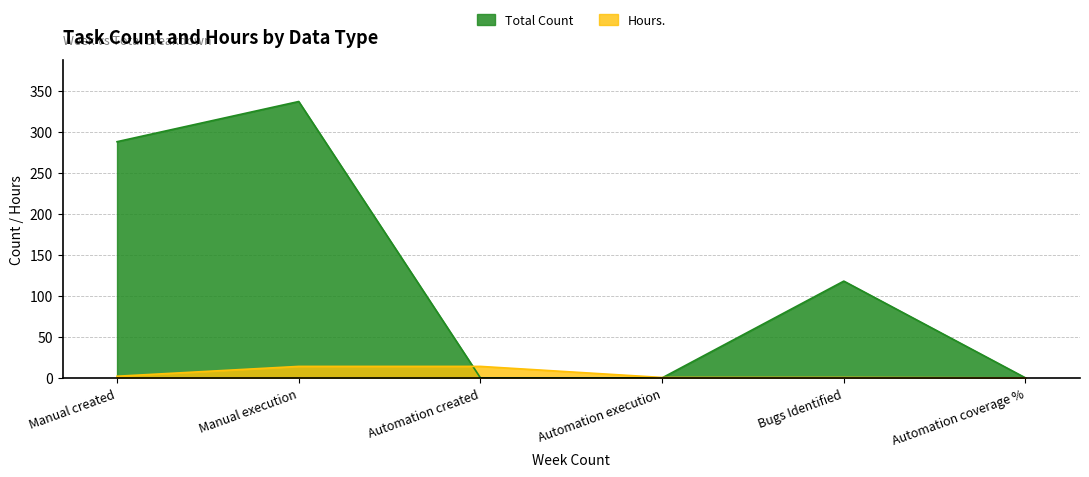

How many lines are shown in the chart?

2